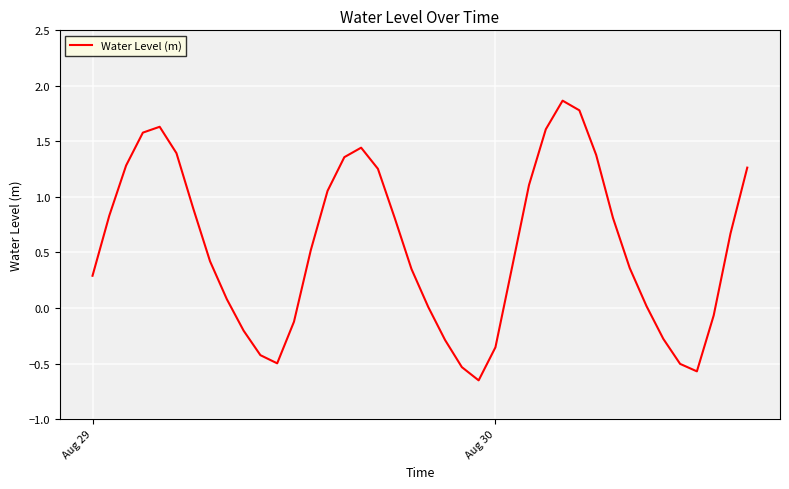

What is the difference between the maximum and minimum values?

2.5